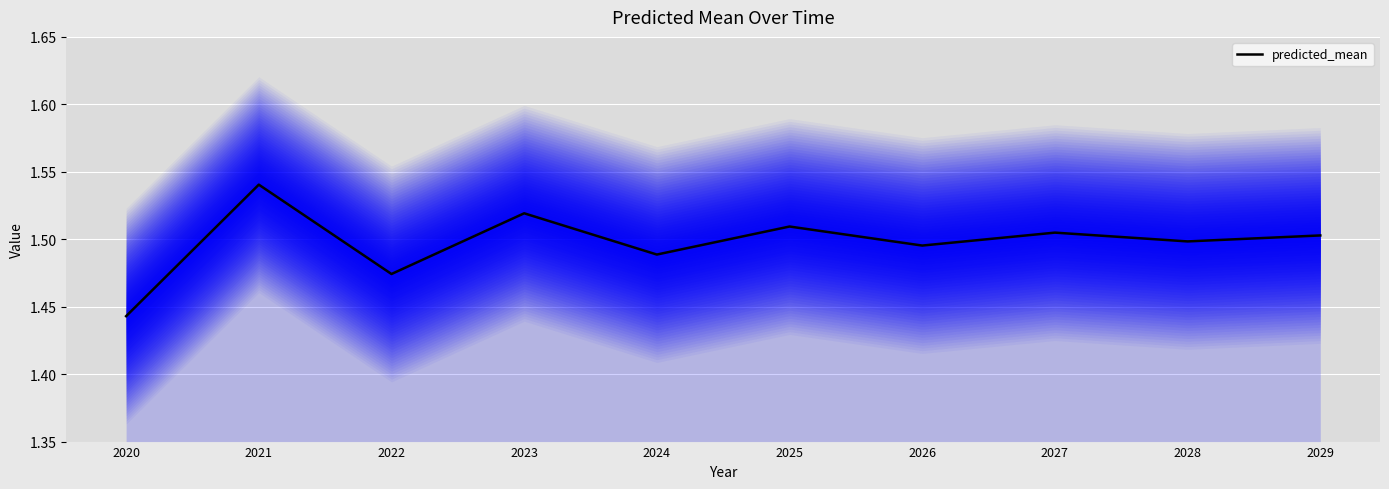

Reading left to right, what are all the values shown in this chart?

2020=1.4	2021=1.5	2022=1.5	2023=1.5	2024=1.5	2025=1.5	2026=1.5	2027=1.5	2028=1.5	2029=1.5